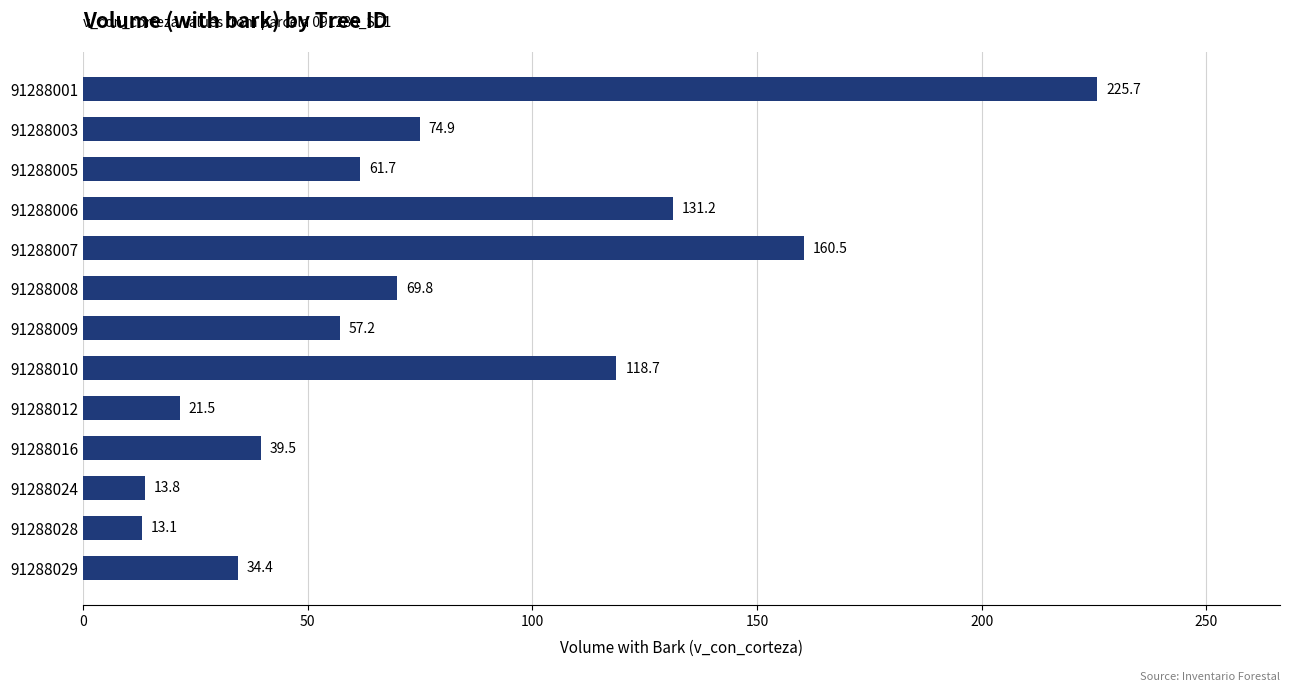

True or false: the data shows 44.9 at 91288010.

False